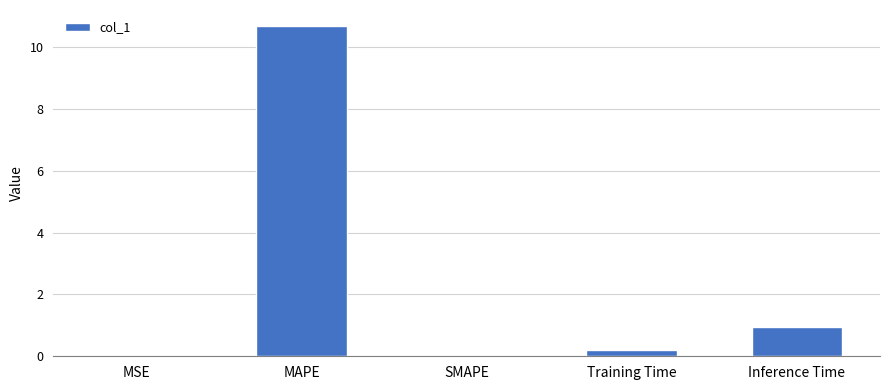

Which label corresponds to the largest value in the chart?

MAPE